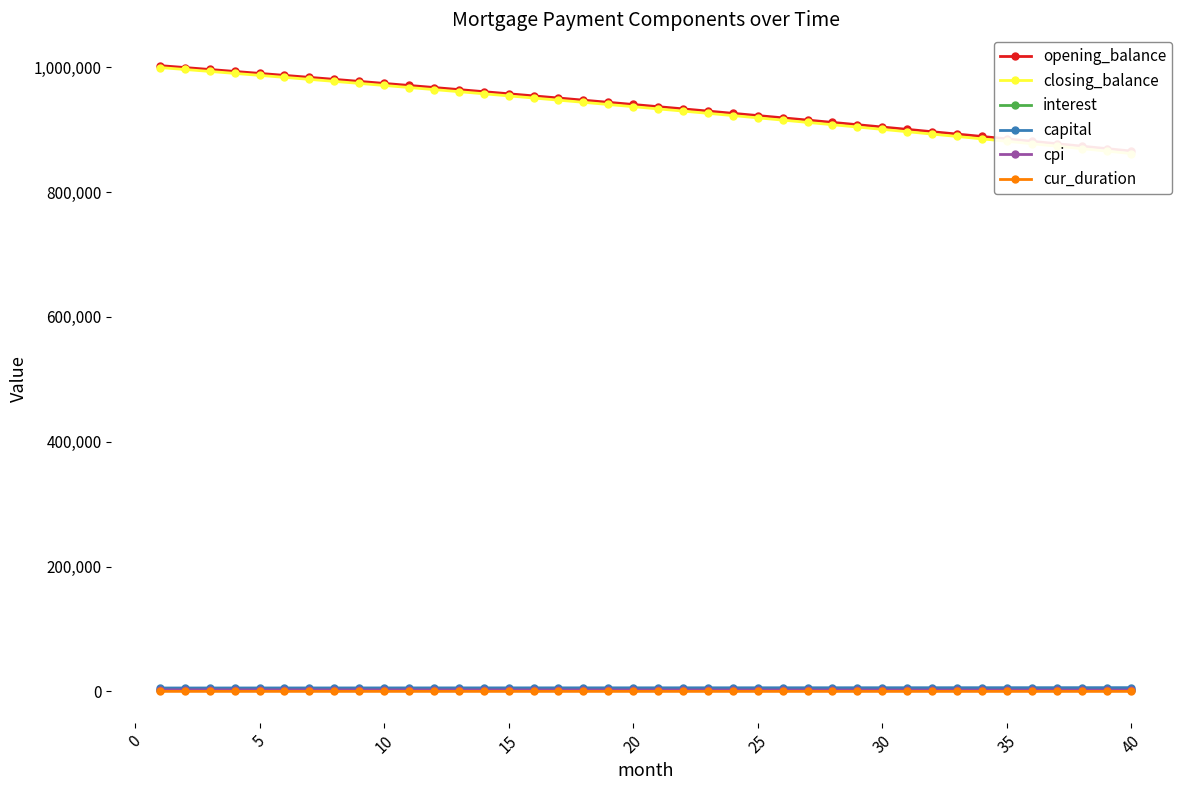

How many values in the capital series are below 5854?

20